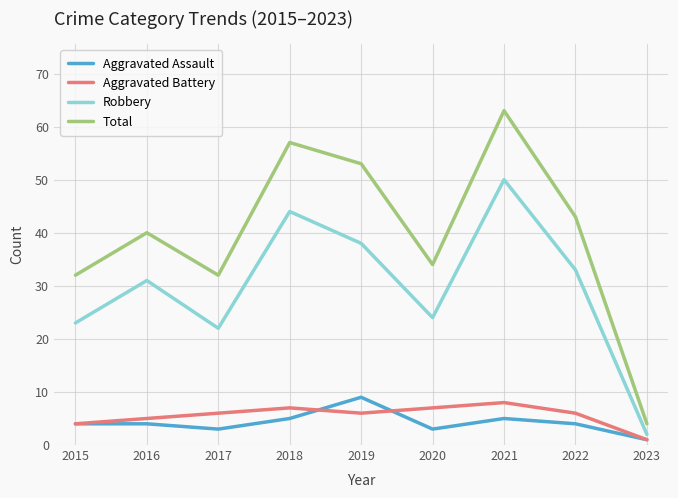

Is it true that Robbery equals 50 at 2021?

True